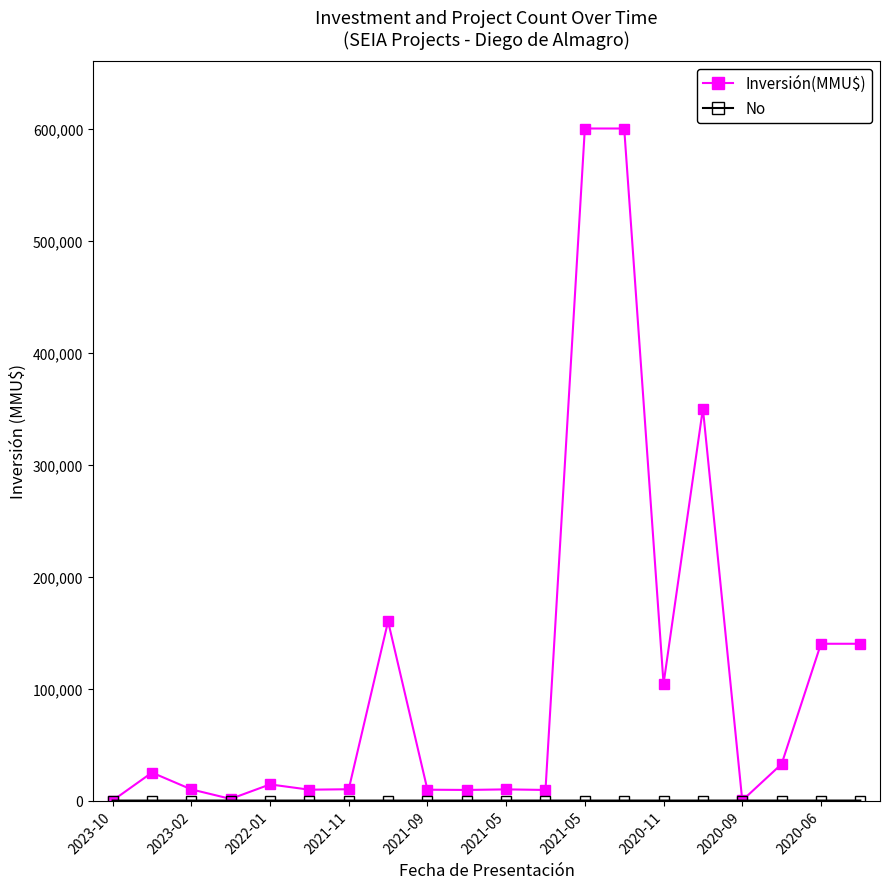

Which series has the largest total across all categories?

Inversión(MMU$)